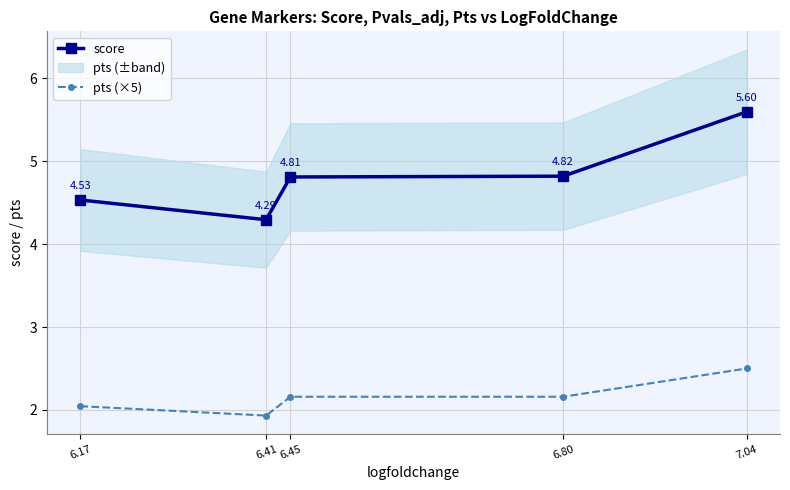

True or false: score has more than 1 points higher than both neighbors.

False